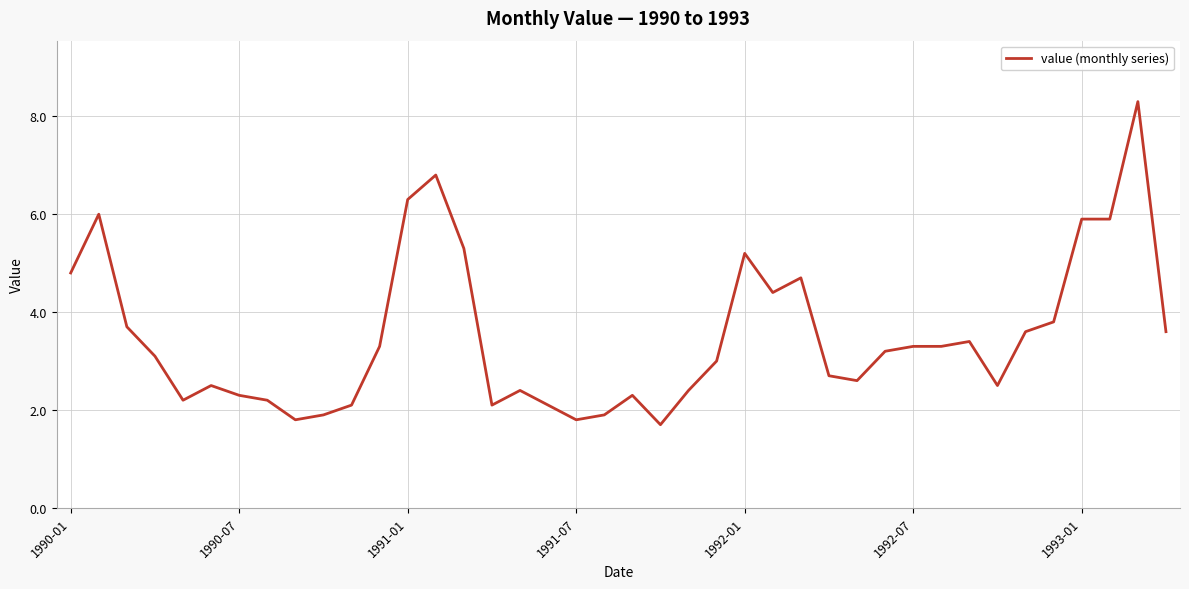

What is the minimum value shown in the chart?

1.7